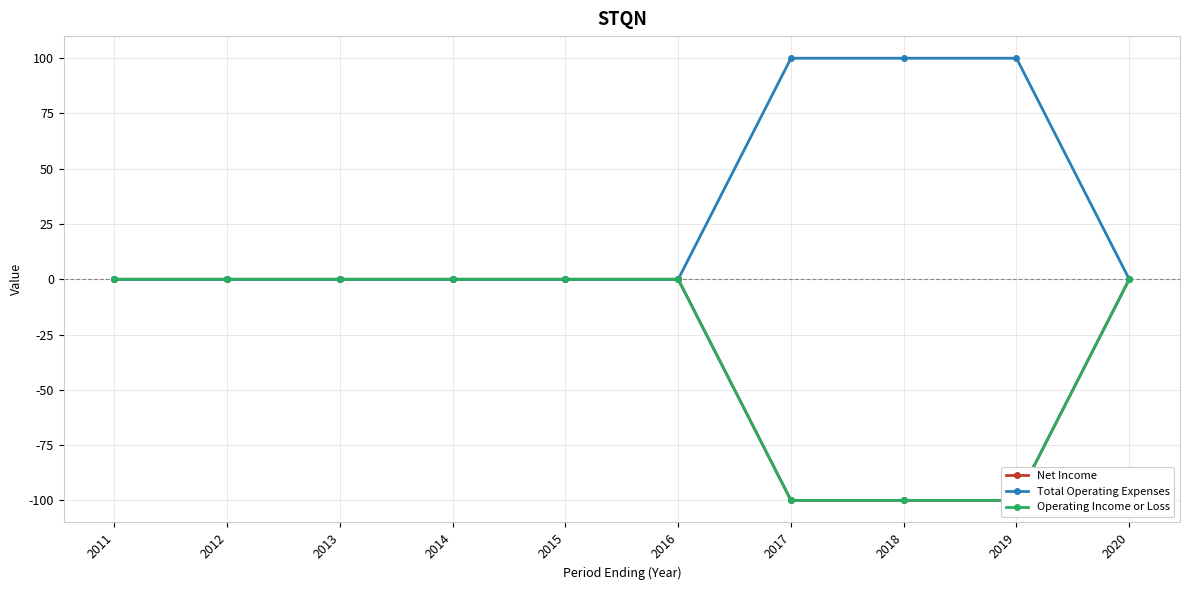

True or false: Total Operating Expenses has more than 0 interior local peaks.

False